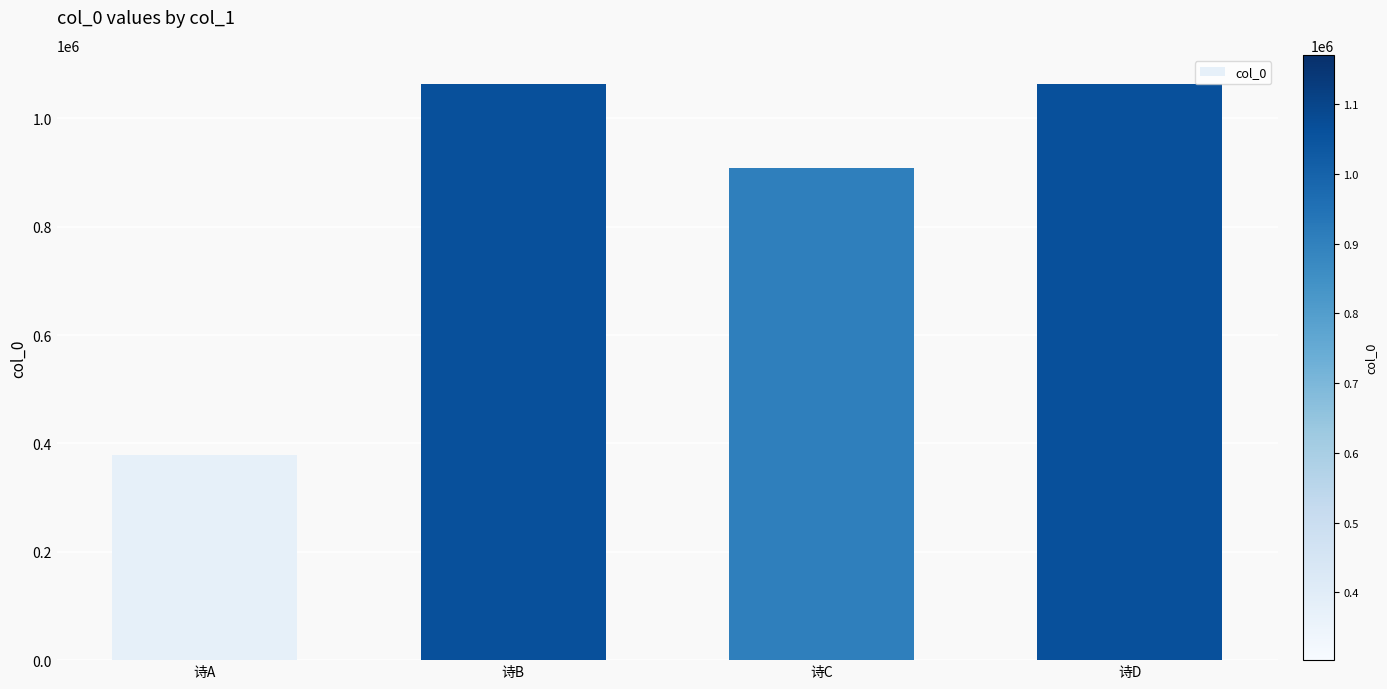

How many bars are there in total?

4